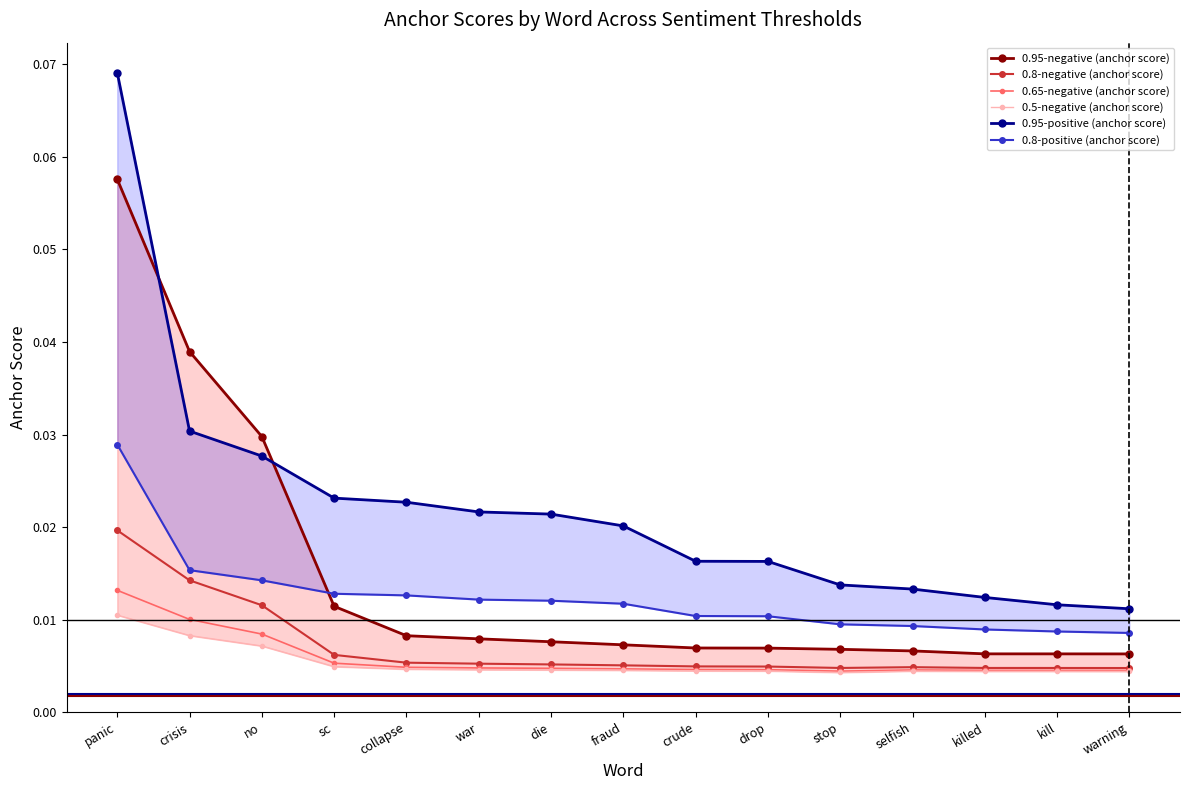

Between fraud and selfish, which is larger?

fraud